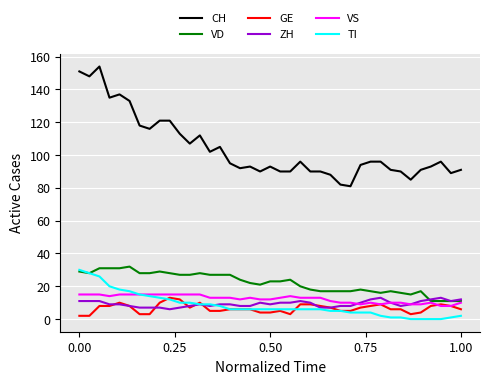

Which series has the largest total across all categories?

CH